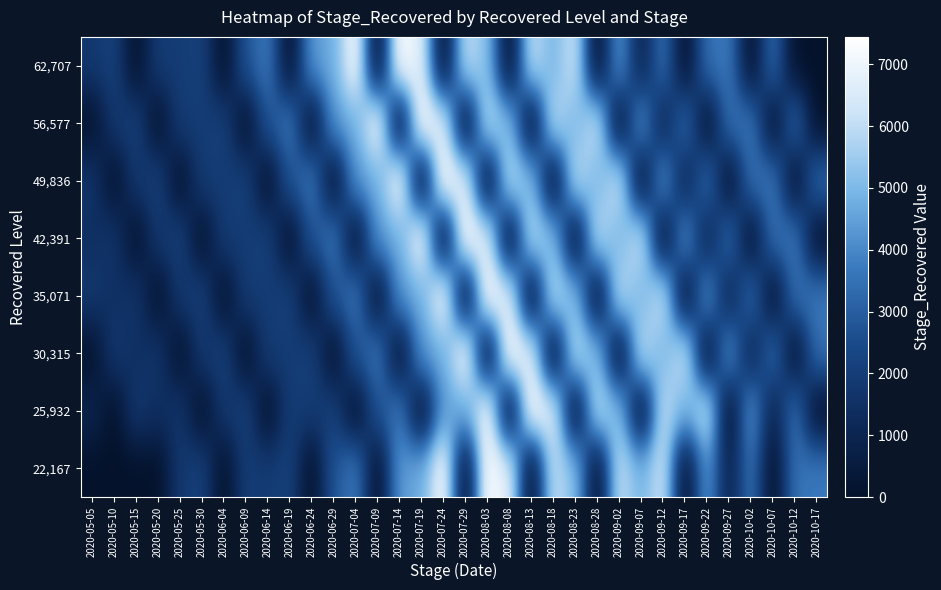

What is the difference between the highest and lowest values at 2020-09-22?

6356